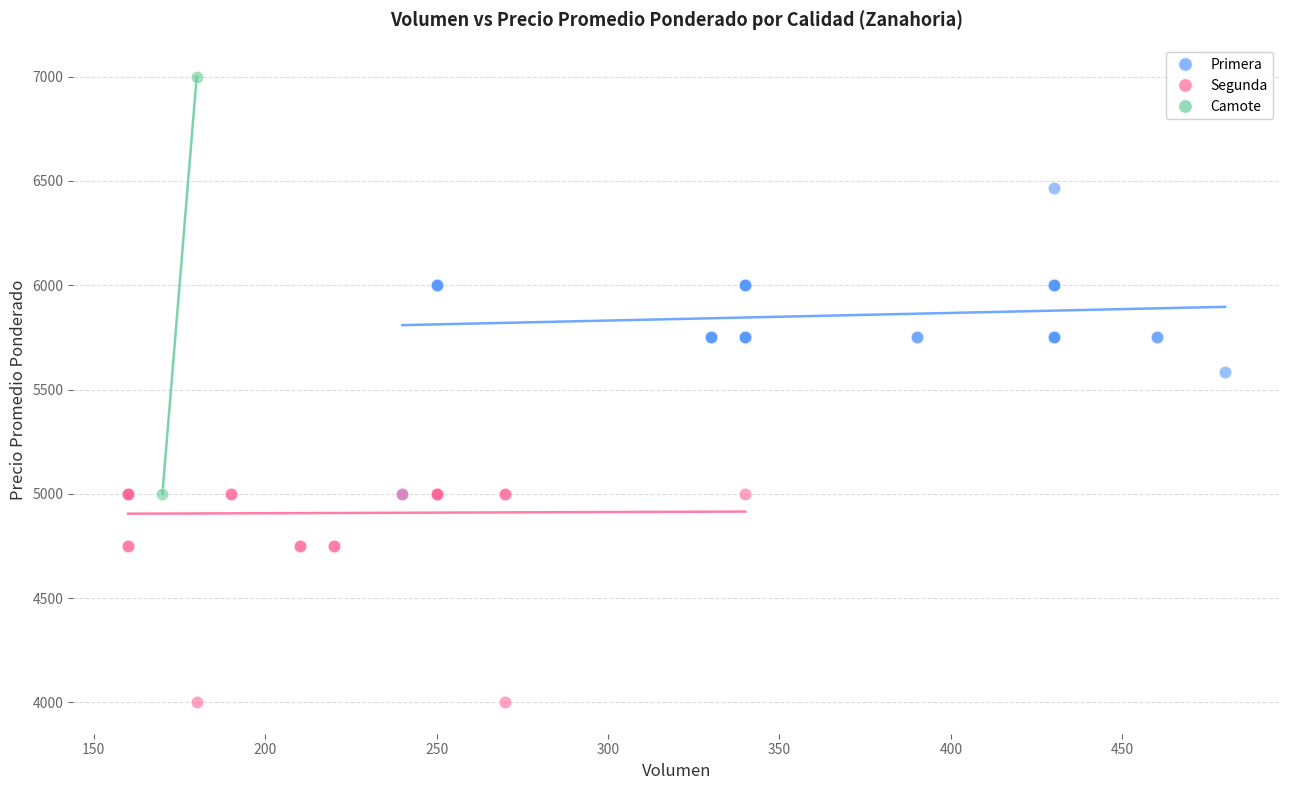

What are all the series names shown in the legend?

Primera, Segunda, Camote